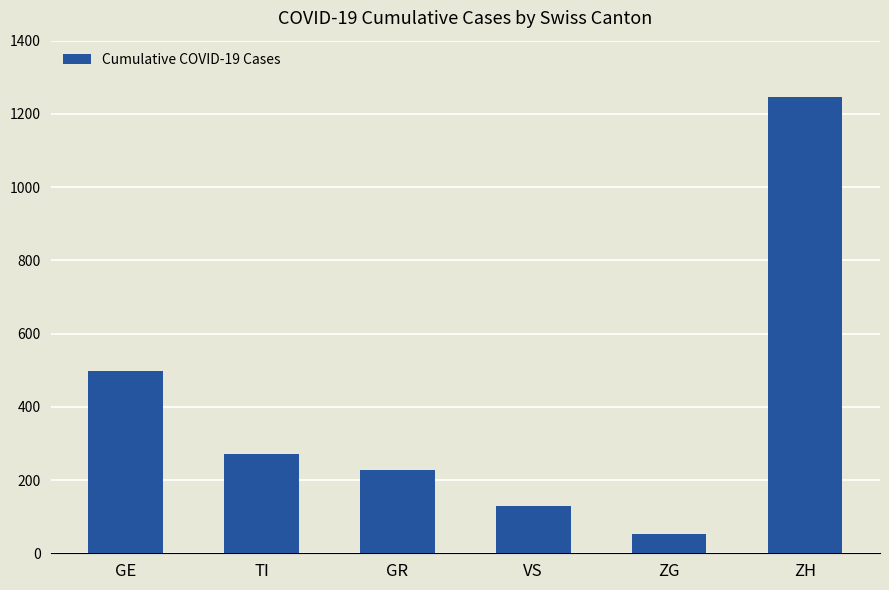

The chart shows a value of 228 at GR. True or false?

True